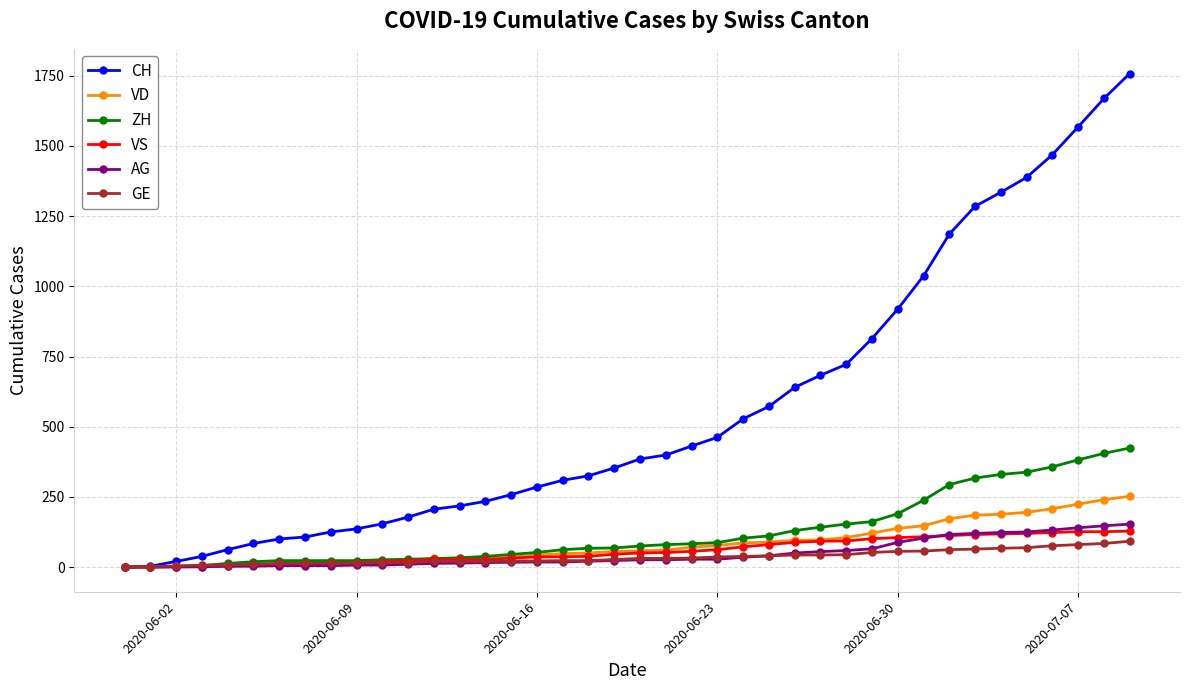

Which series has the largest range (max minus min)?

CH